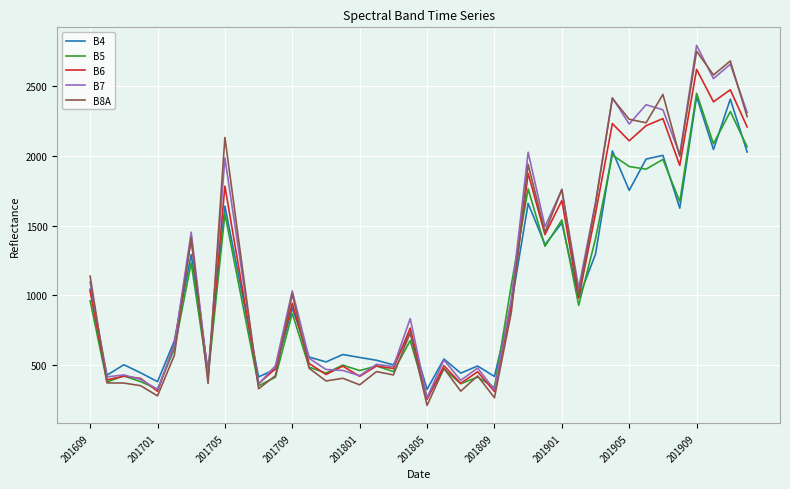

What is the highest value of the B6 series?

2617